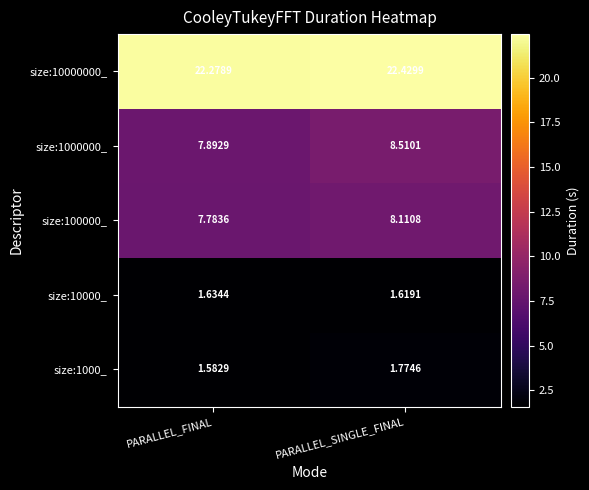

Which label corresponds to the smallest value in the chart?

PARALLEL_FINAL